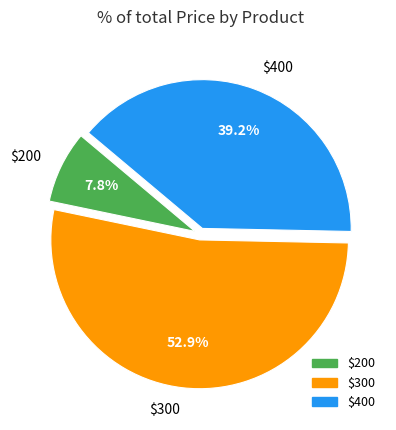

Does $400 account for over 50% of the chart?

No